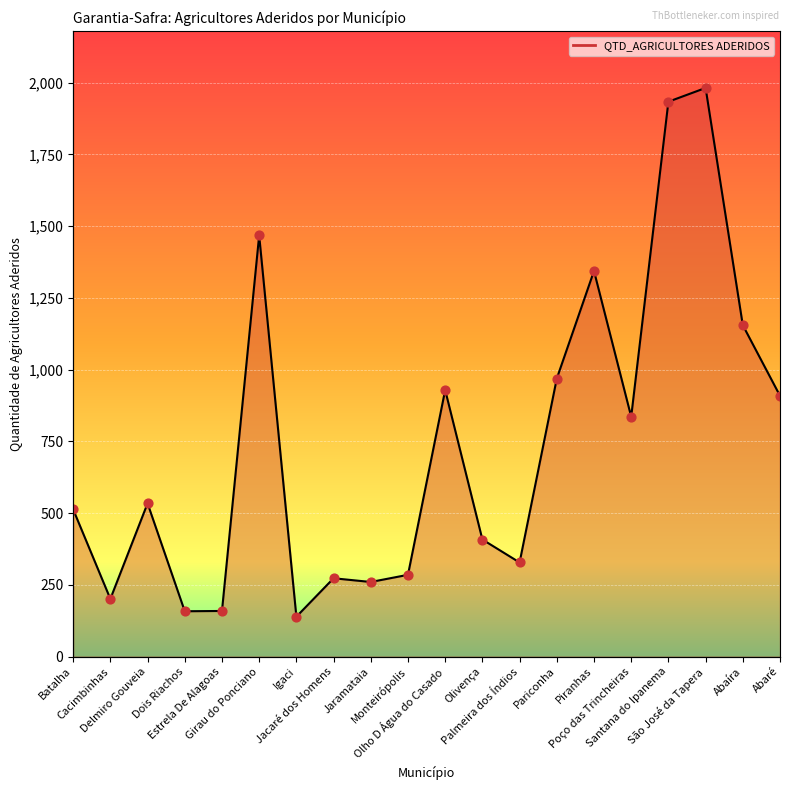

Which has a higher value, Abaíra or Cacimbinhas?

Abaíra